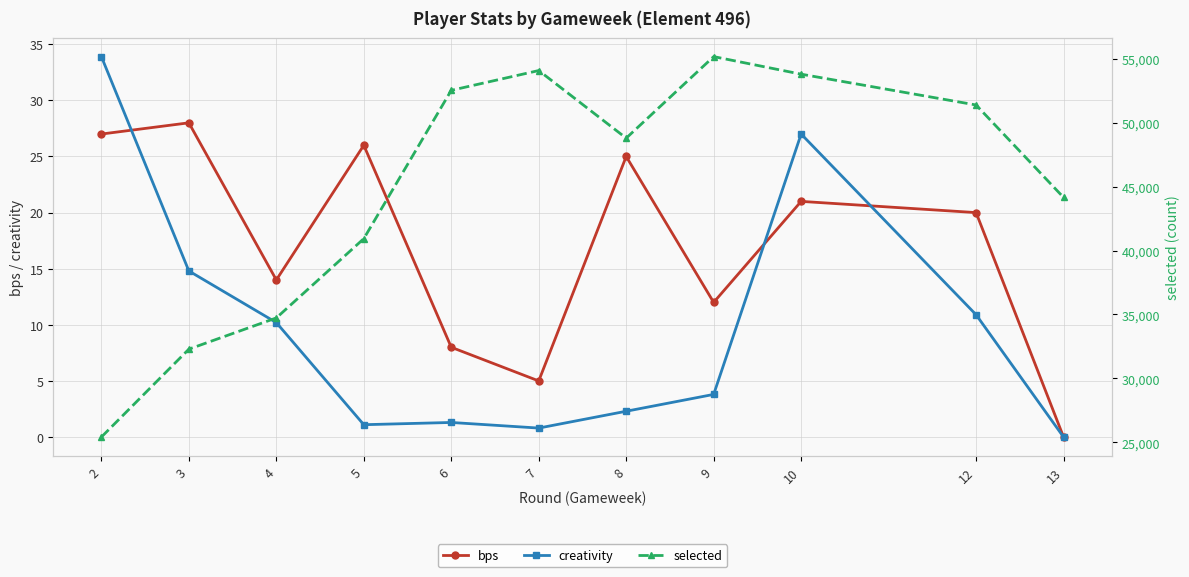

What is the value of the selected point at the 4th from the left?

40928.0